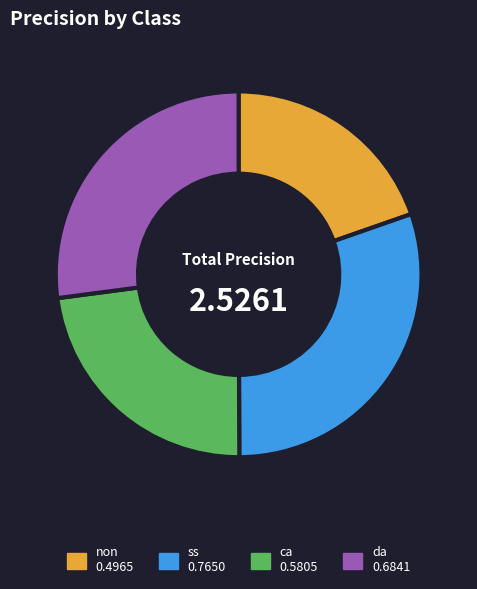

Does ca account for over 50% of the chart?

No